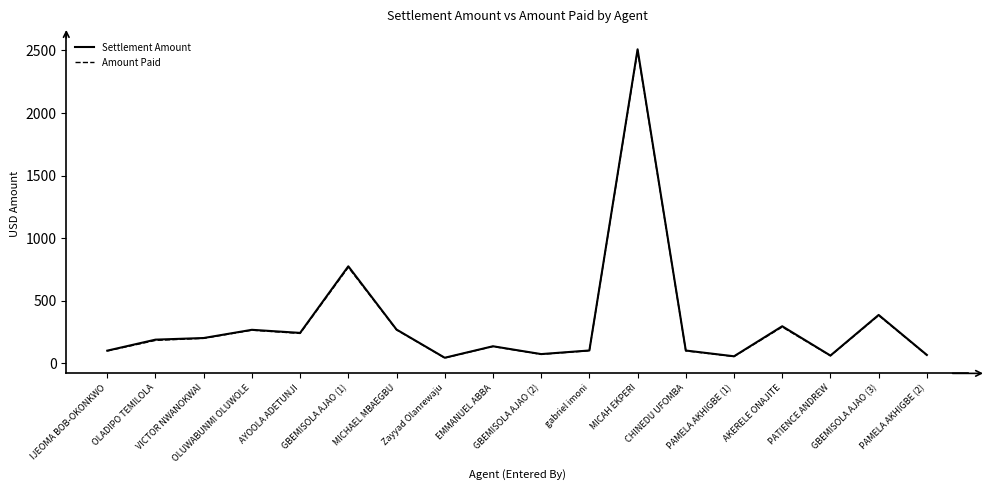

True or false: Settlement Amount and Amount Paid cross at least once.

False